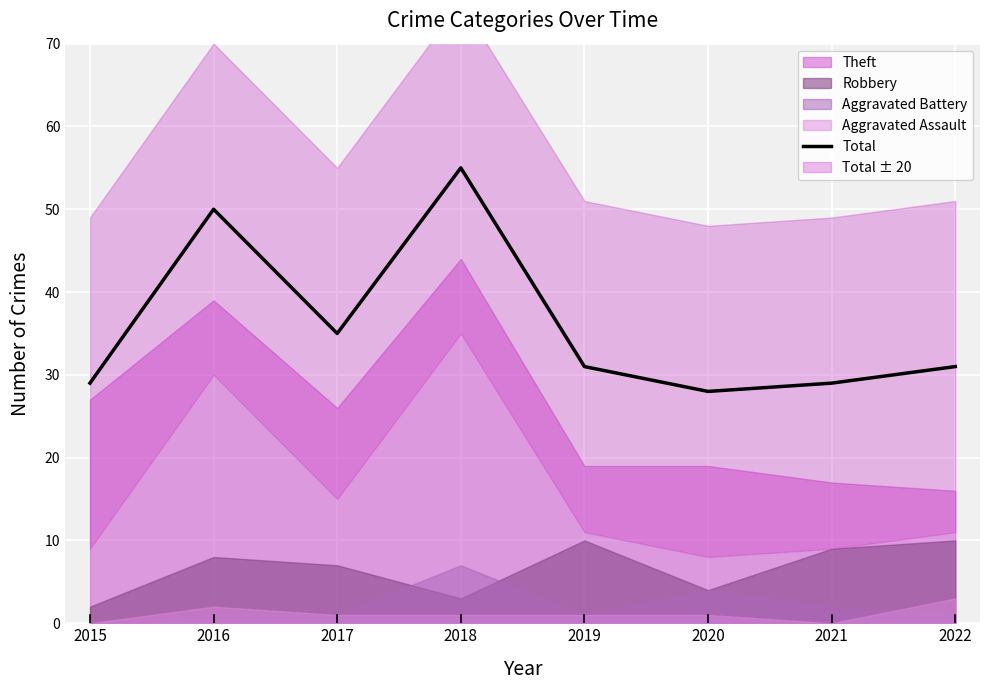

What is the difference between the maximum and minimum values?

27